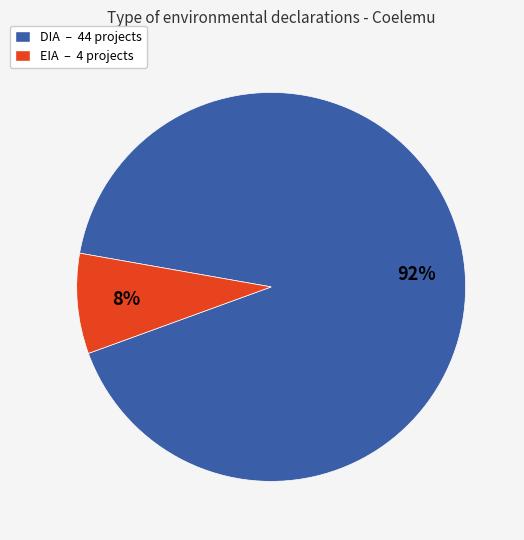

Do EIA – 4 projects and DIA – 44 projects together represent more than half of the pie?

Yes